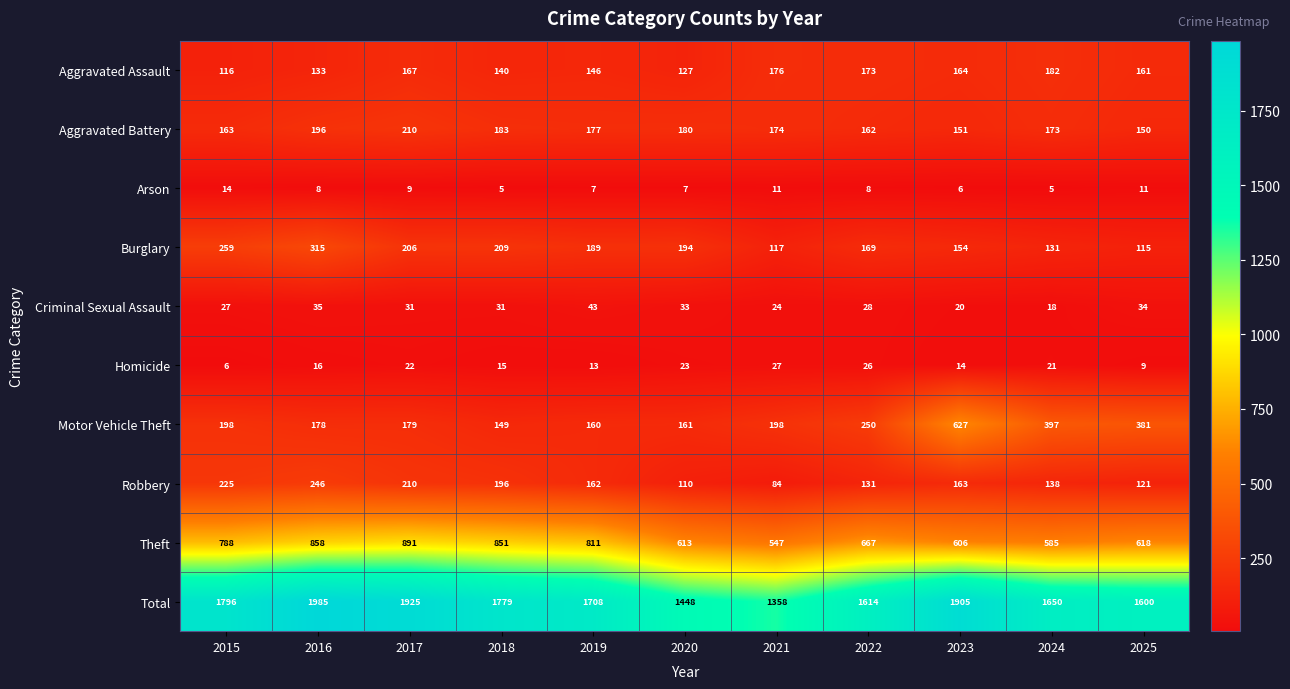

What is the spread (max minus min) of values at 2020?

1441